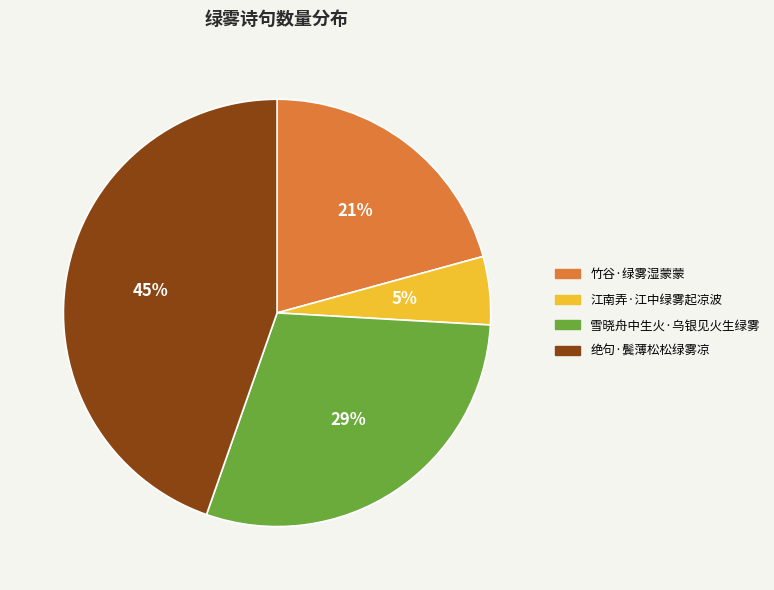

Is the sum of 绝句·鬓薄松松绿雾凉 and 雪晓舟中生火·乌银见火生绿雾 greater than half?

Yes